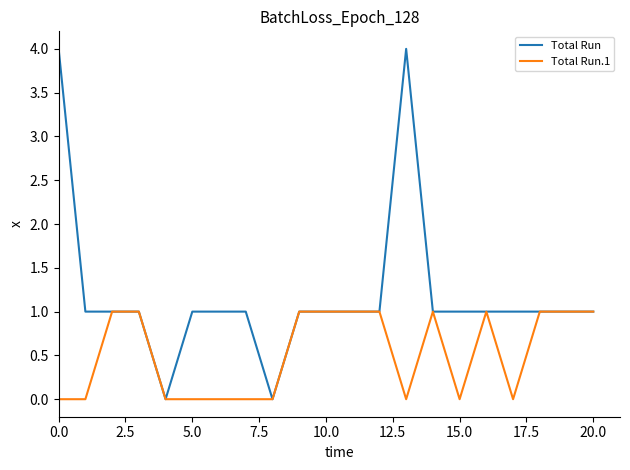

What are all the series names shown in the legend?

Total Run, Total Run.1